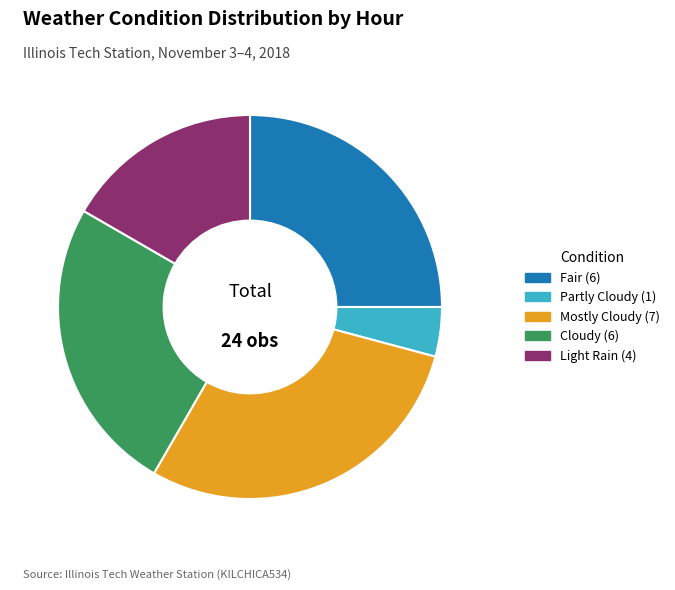

What is the smallest slice in the pie chart?

Partly Cloudy